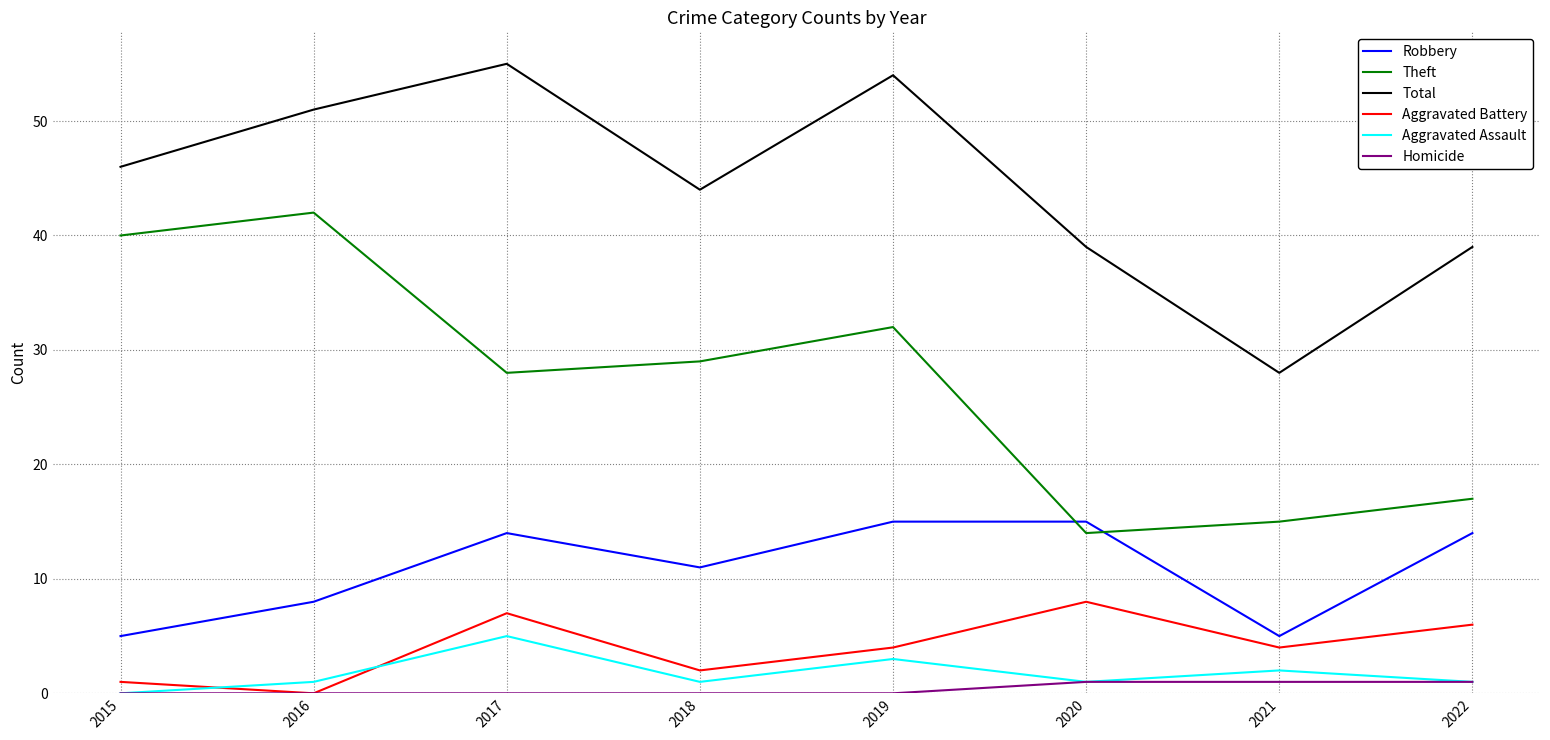

Between 2015 and 2016, which series saw the biggest shift?

Total